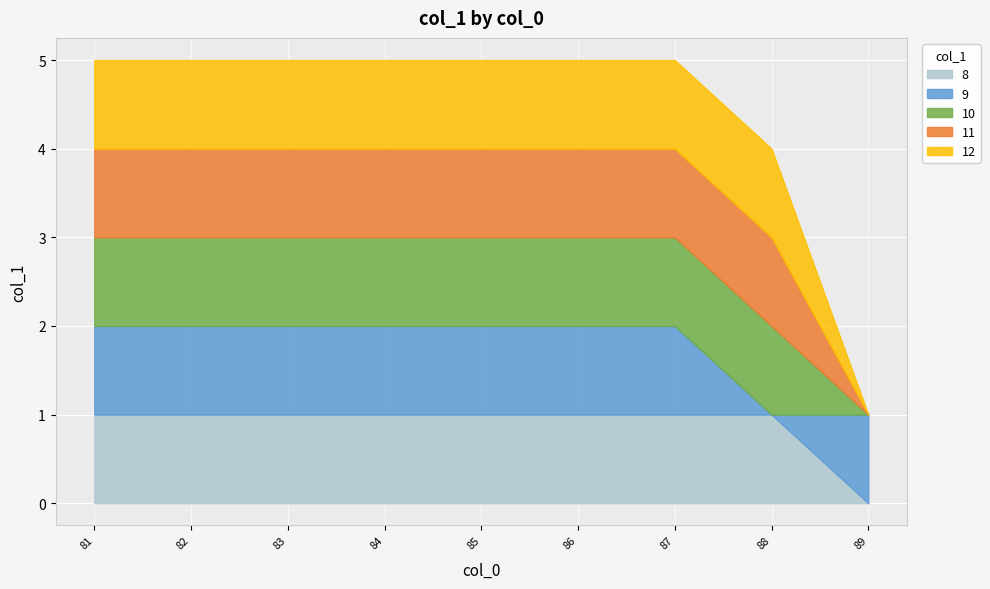

The chart shows a value of 12 at 82. True or false?

True